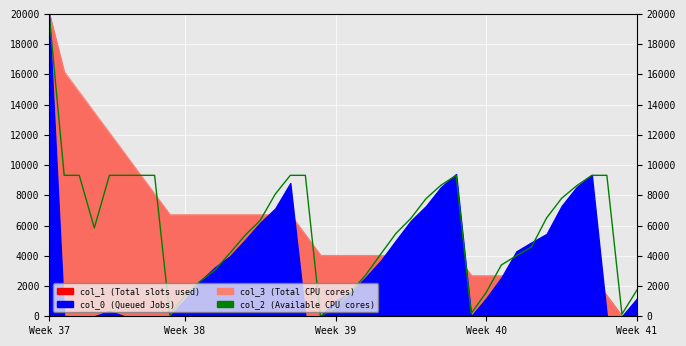

Count the number of values greater than 6337.

20